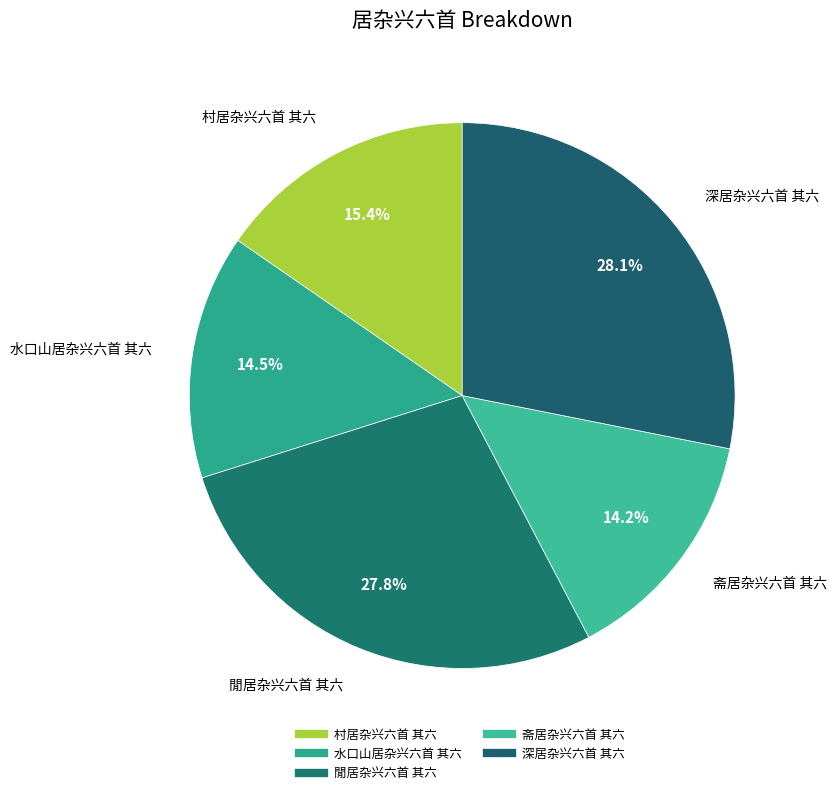

Which slice is the smallest?

斋居杂兴六首 其六